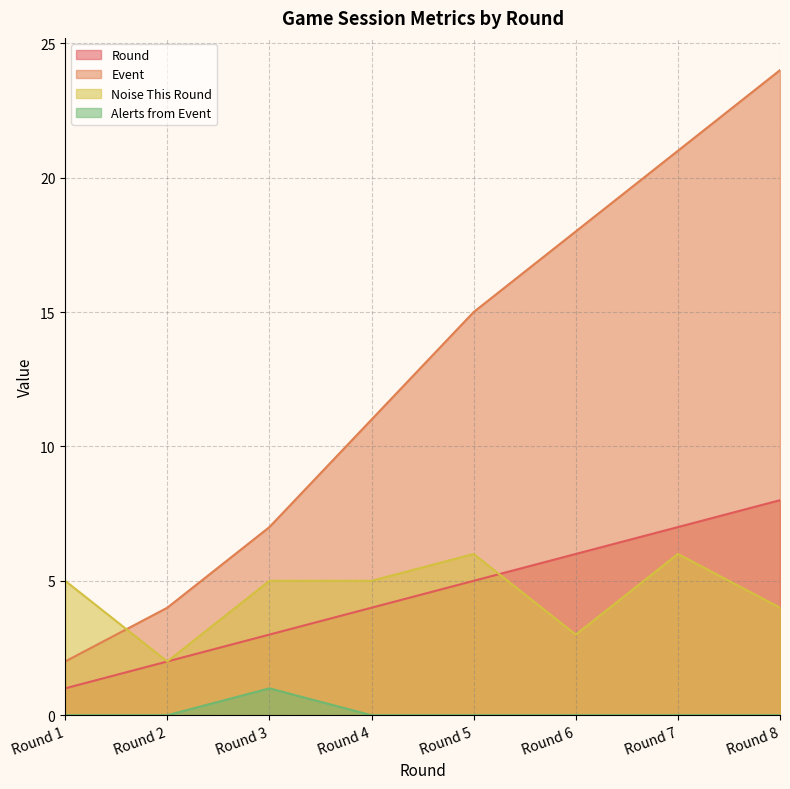

True or false: Event and Round cross at least once.

False